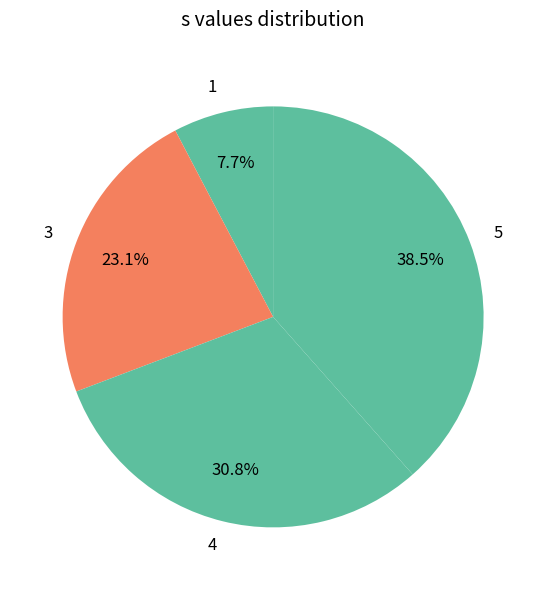

Approximately how many times larger is the value at 4 compared to 3?

1.3